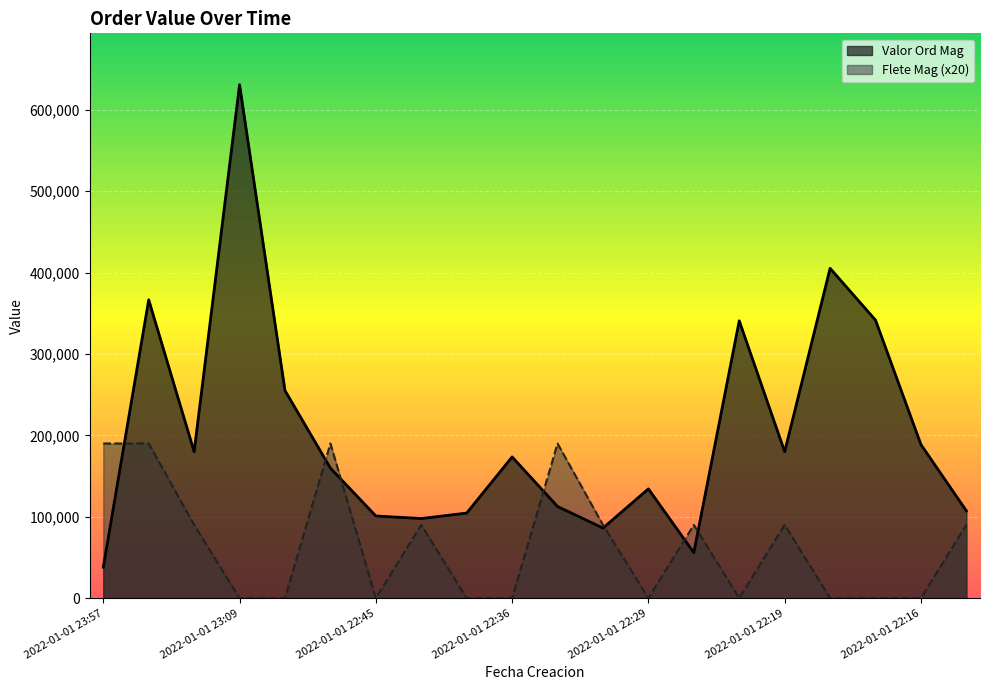

Which series has the largest total across all categories?

Valor Ord Mag